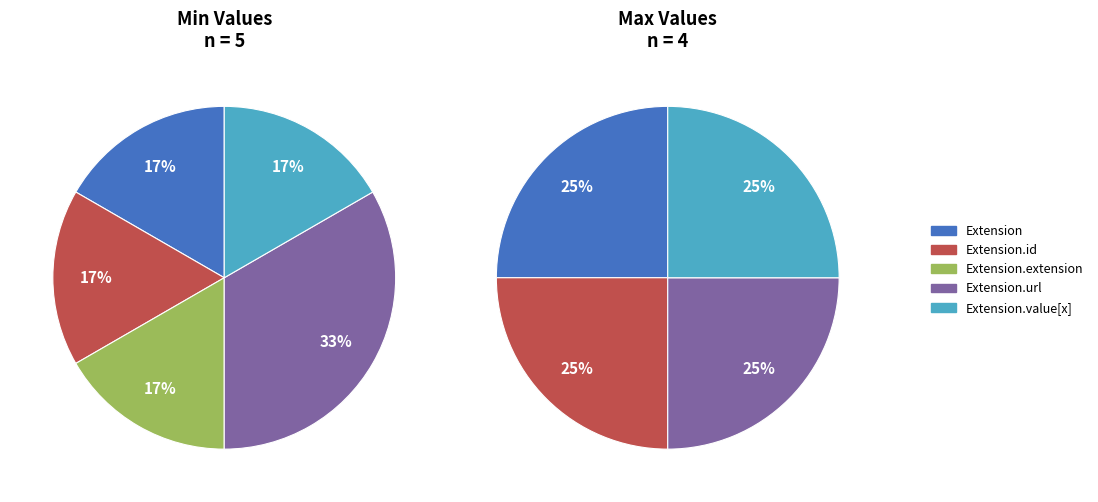

Count the number of slices in the pie.

5